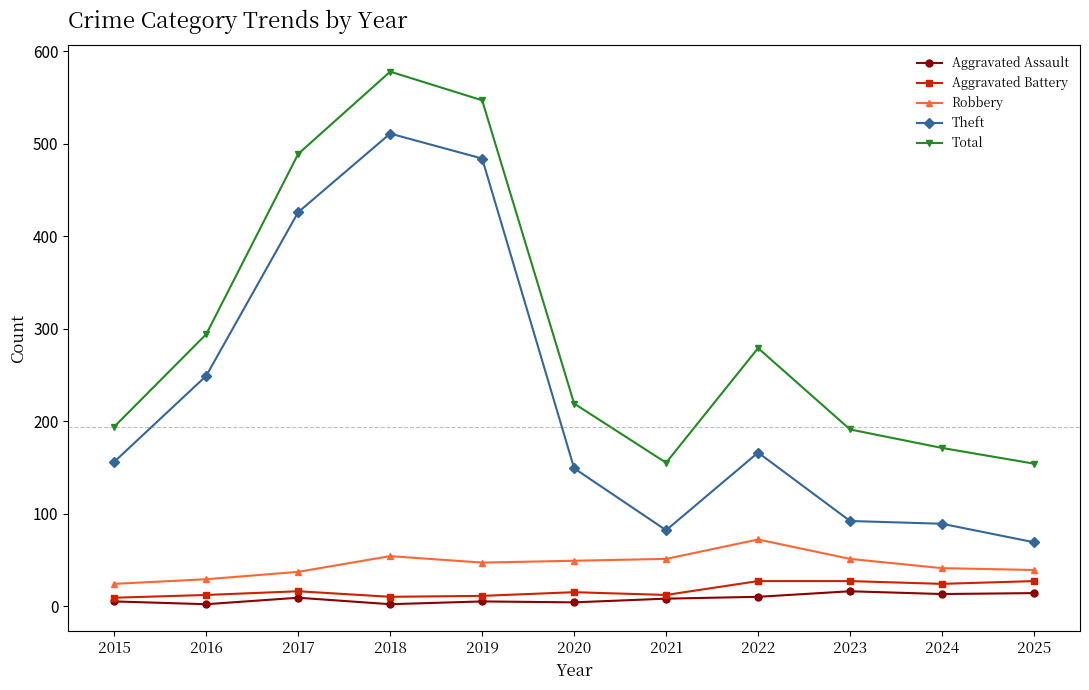

At which category does the chart reach its peak across all series?

2018